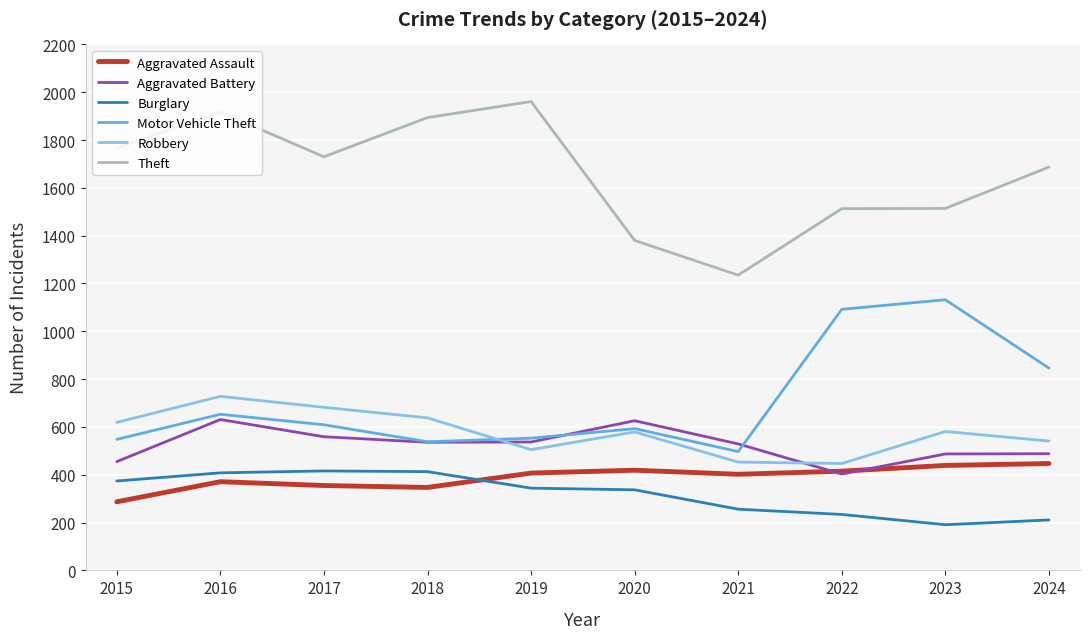

The Theft series shows 1730 at 2017. True or false?

True